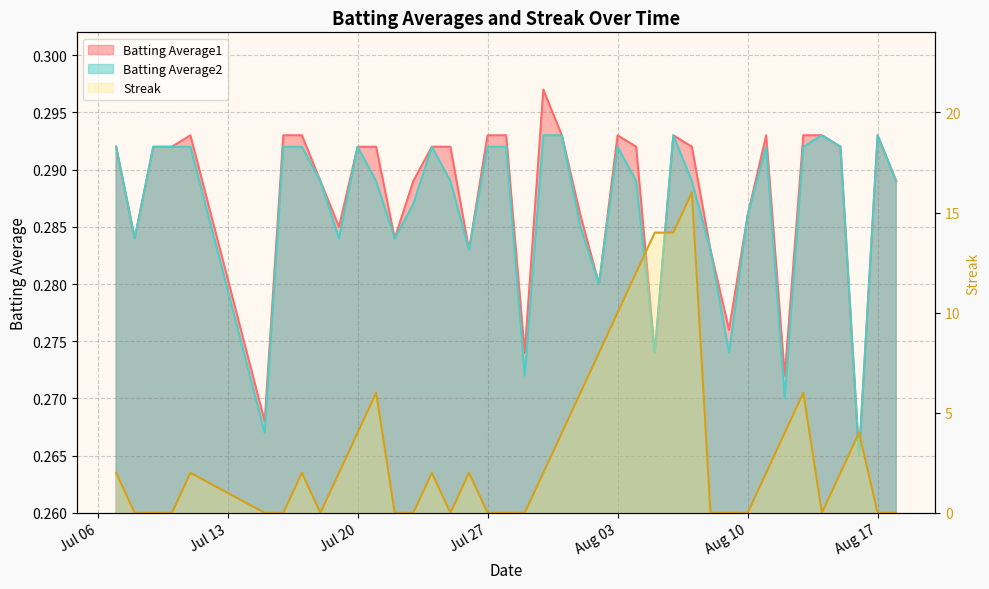

At 2010-07-26, list the series in order from smallest to largest.

Batting Average1, Batting Average2, Streak